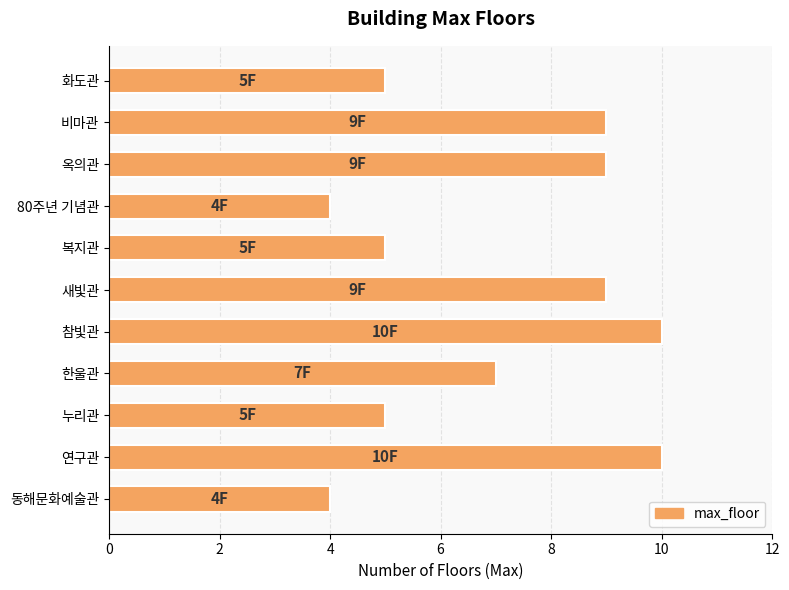

Reading top to bottom, list all the values displayed in this chart.

5	9	9	4	5	9	10	7	5	10	4